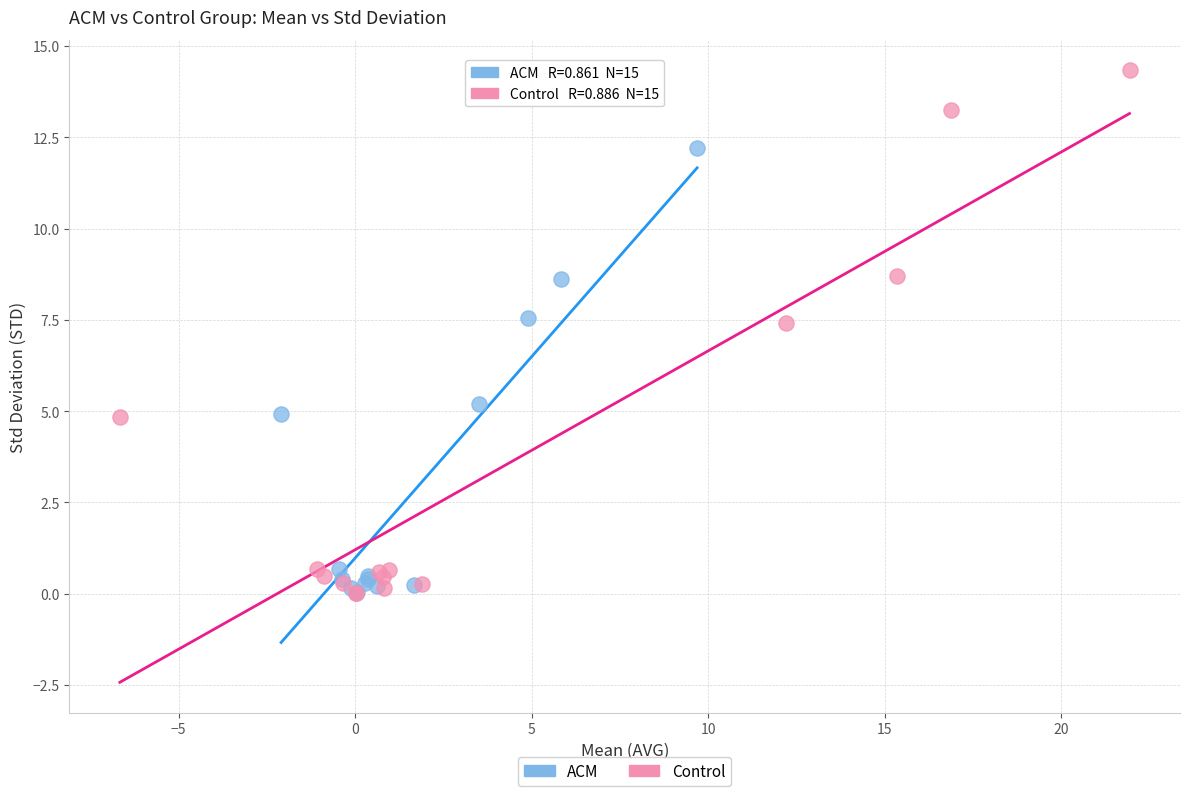

Which series has the largest Y range (max minus min)?

Control